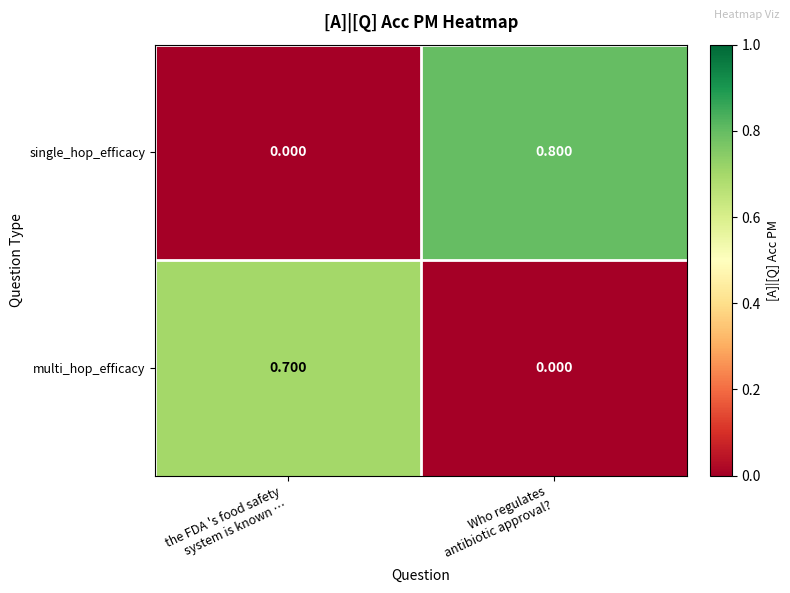

Rank the series by their maximum value, from lowest to highest.

multi_hop_efficacy, single_hop_efficacy